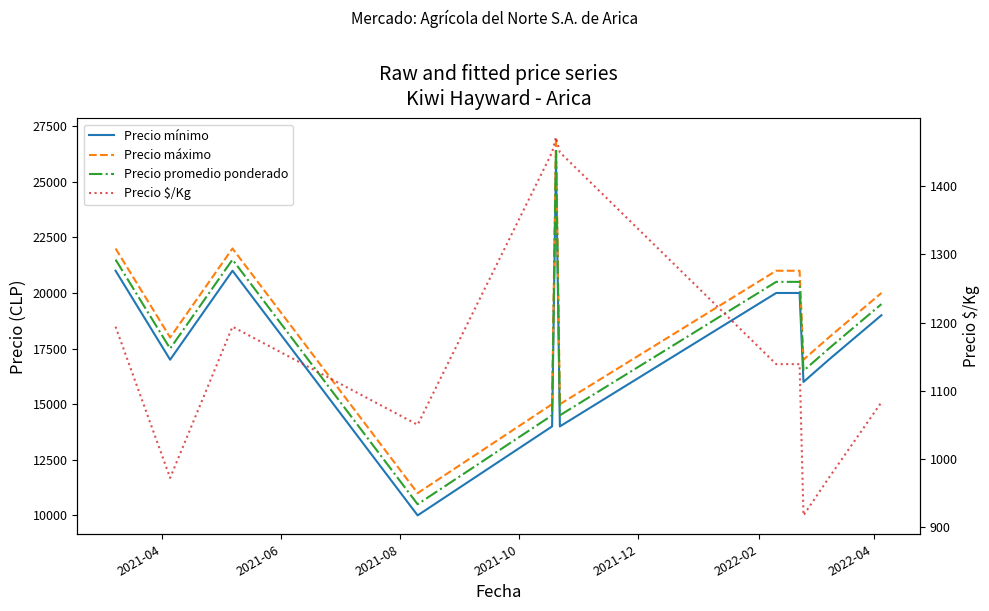

What is the difference between the maximum and minimum values in the Precio $/Kg series?

555